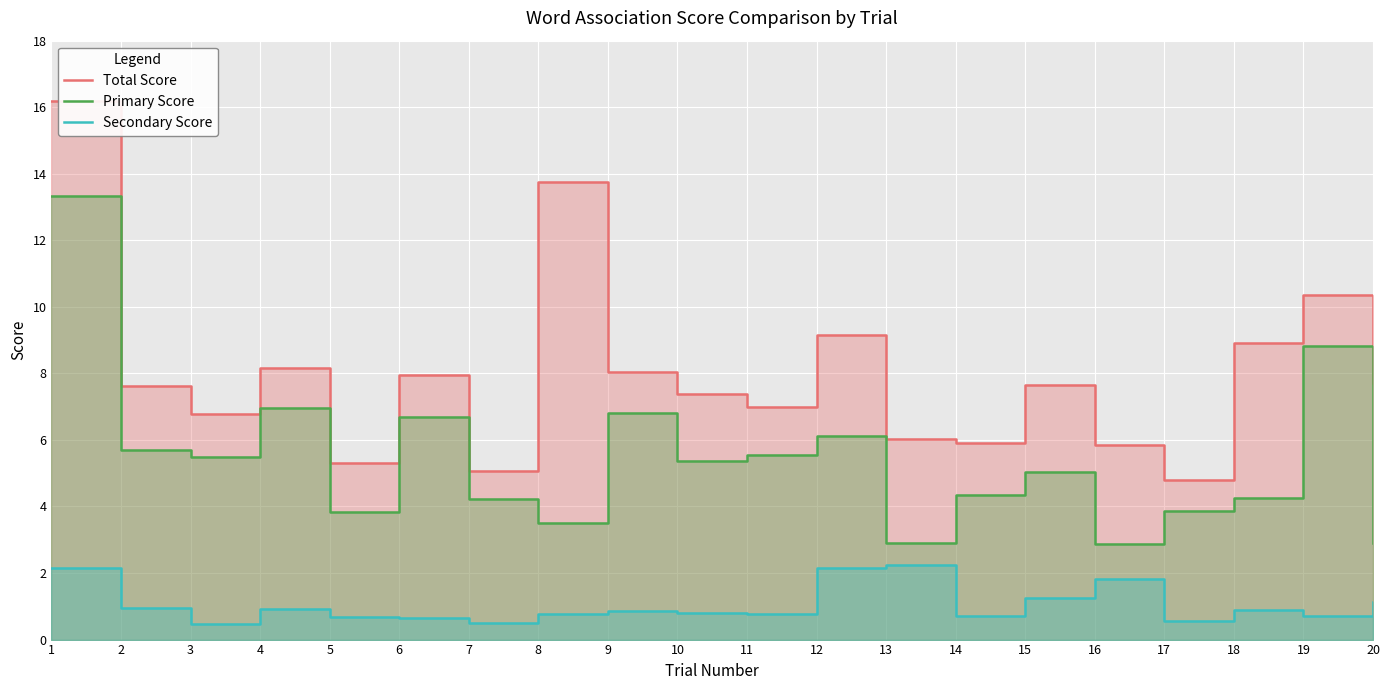

Reading left to right, what are all the values shown in this chart?

Total Score: 16.2	7.6	6.8	8.2	5.3	7.9	5.1	13.7	8.0	7.4	7.0	9.2	6.0	5.9	7.6	5.9	4.8	8.9	10.3	7.7
Primary Score: 13.3	5.7	5.5	6.9	3.8	6.7	4.2	3.5	6.8	5.4	5.5	6.1	2.9	4.3	5.1	2.9	3.8	4.2	8.8	2.9
Secondary Score: 2.1	0.9	0.5	0.9	0.7	0.7	0.5	0.8	0.9	0.8	0.8	2.2	2.2	0.7	1.3	1.8	0.6	0.9	0.7	1.1